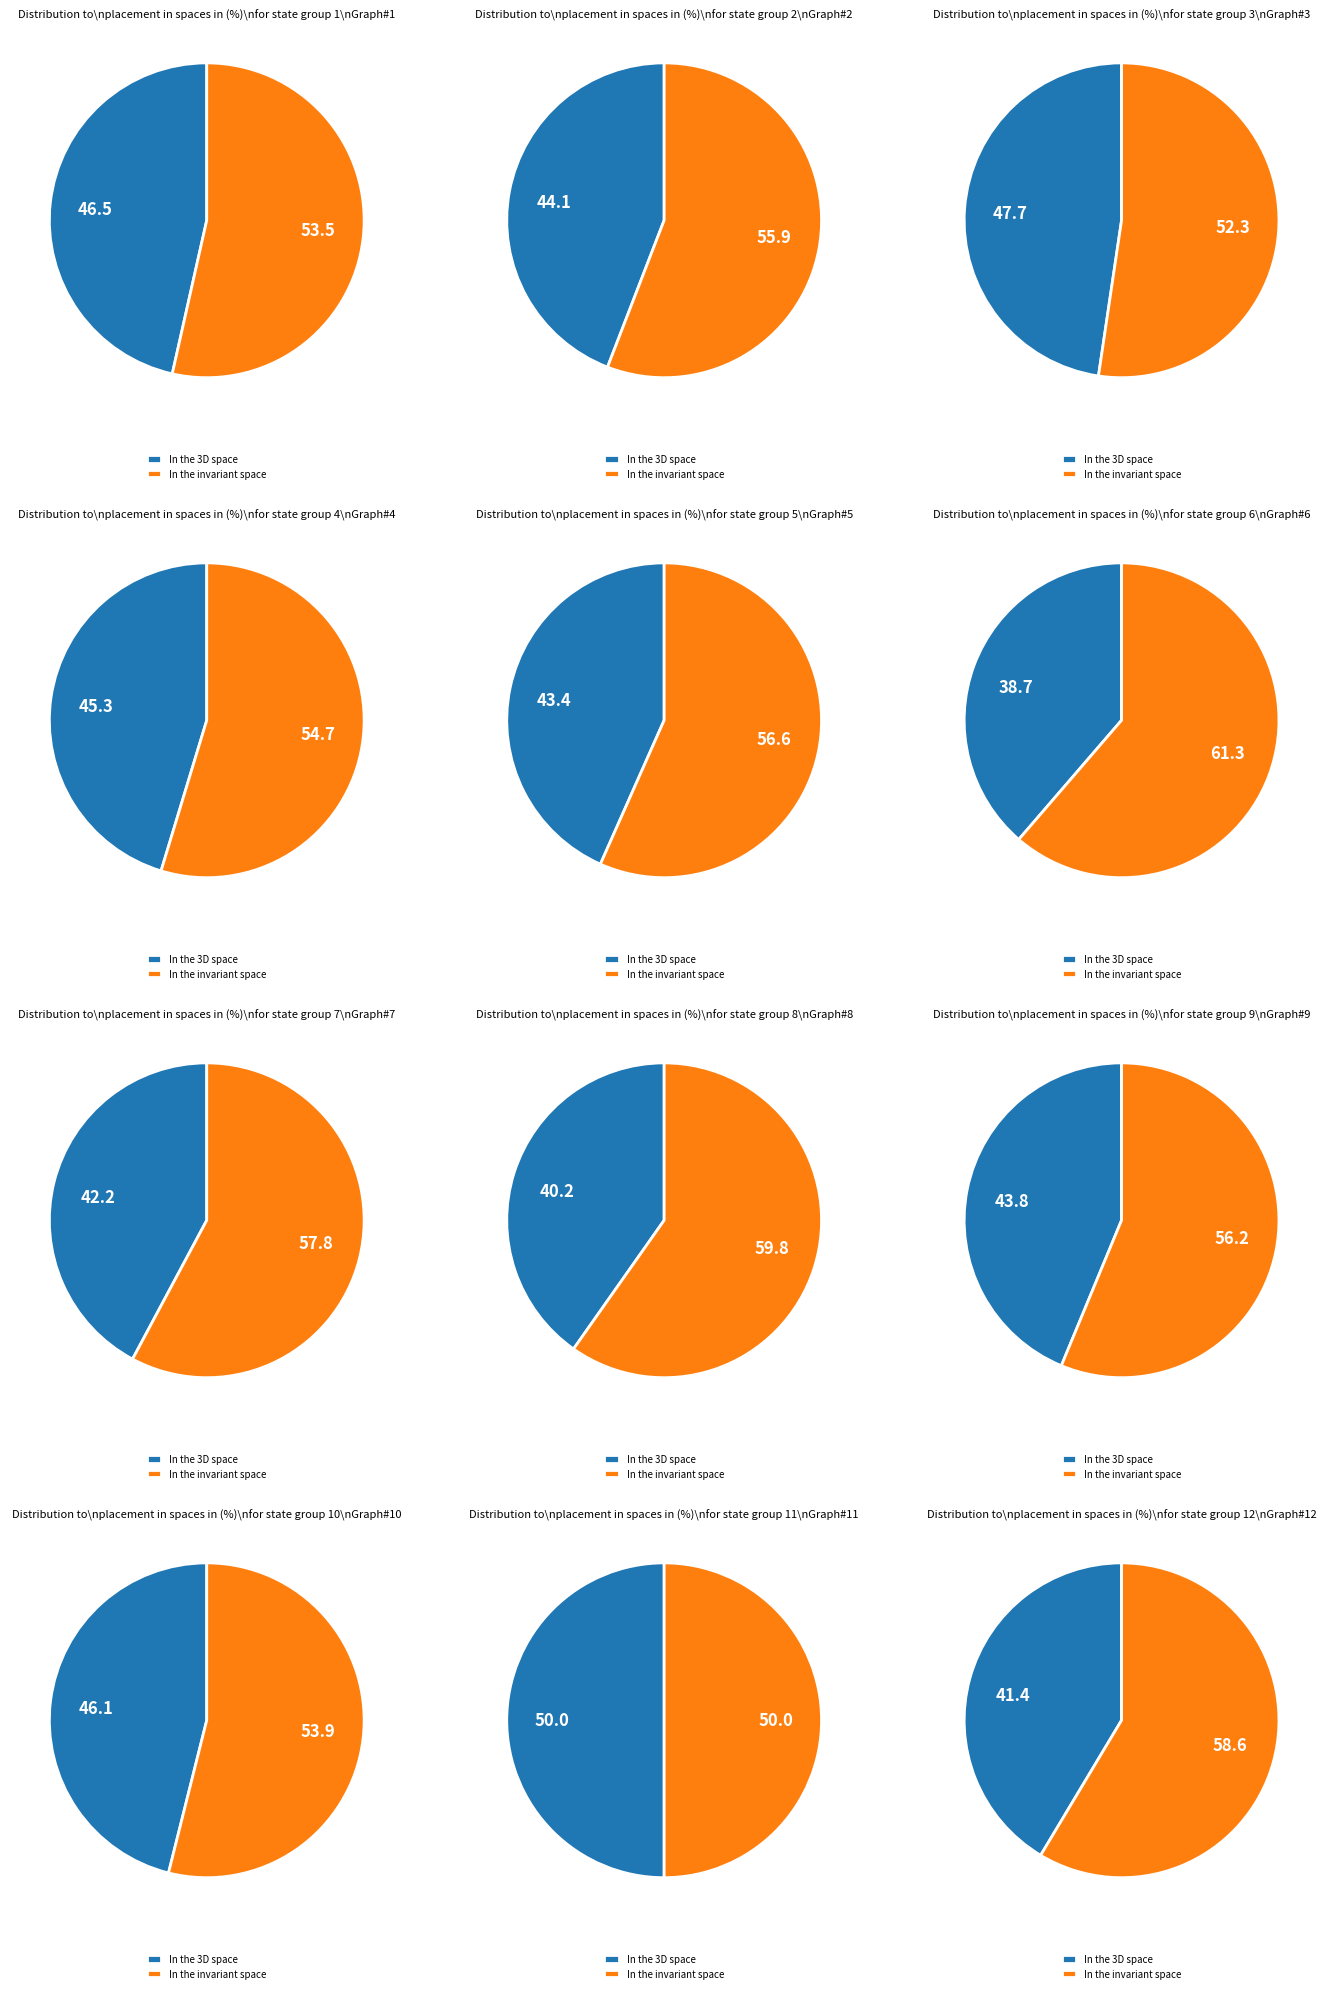

The output_symbol slice represents 23% of the pie. True or false?

False